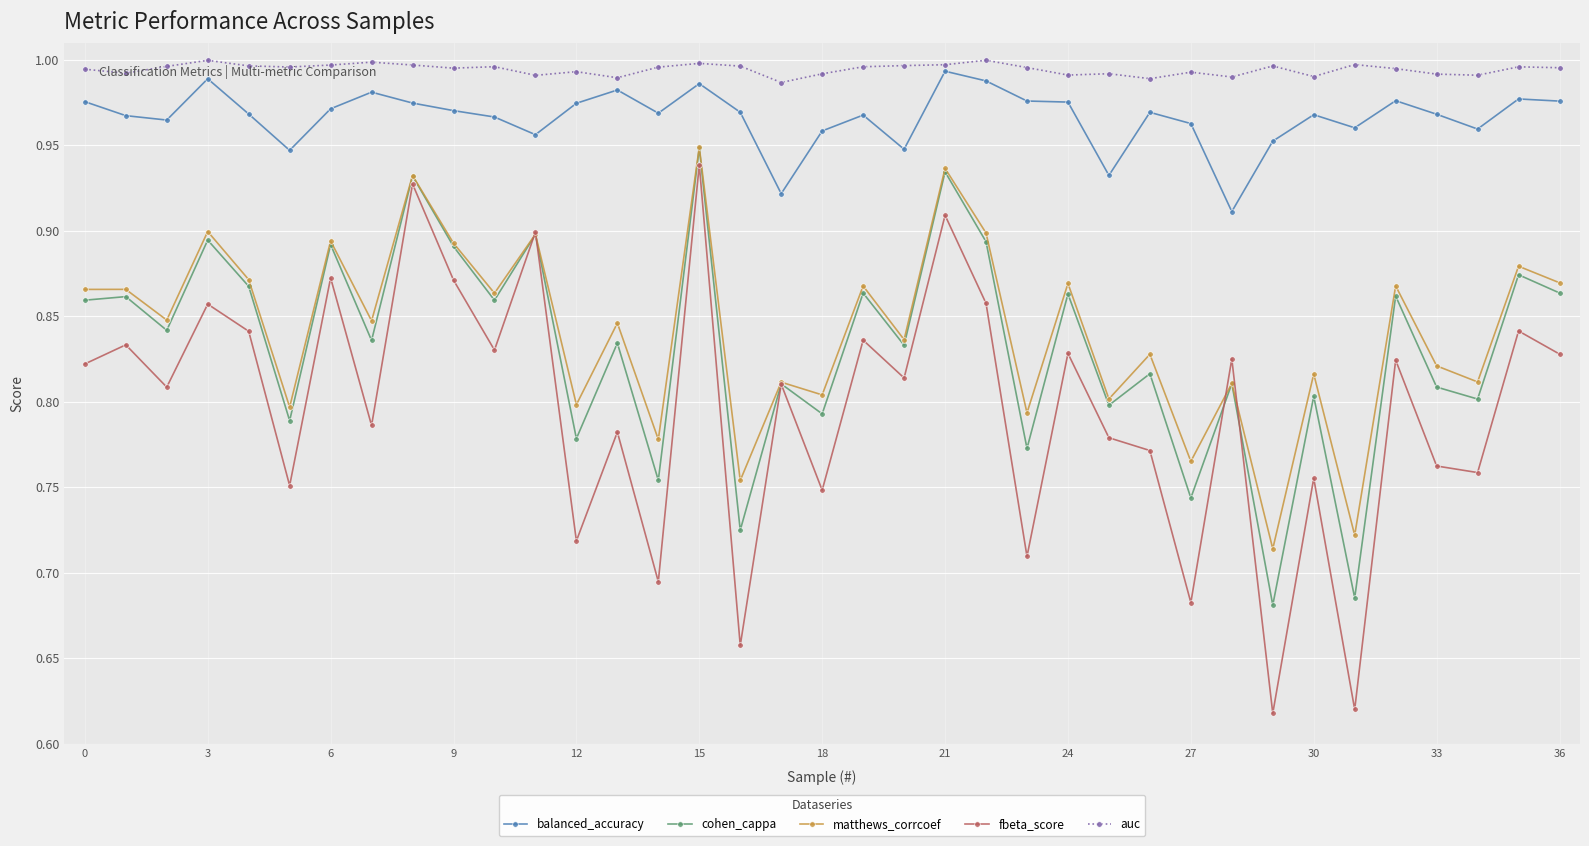

True or false: matthews_corrcoef has more than 2 points higher than both neighbors.

True